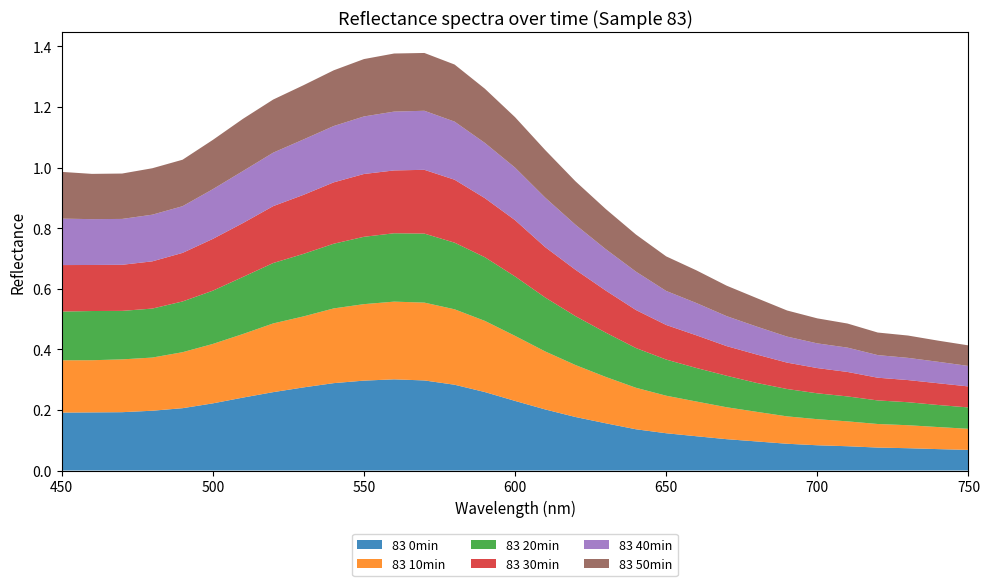

Reading right to left, extract all data points from this chart.

83 0min: 750=0.1	740=0.1	730=0.1	720=0.1	710=0.1	700=0.1	690=0.1	680=0.1	670=0.1	660=0.1	650=0.1	640=0.1	630=0.2	620=0.2	610=0.2	600=0.2	590=0.3	580=0.3	570=0.3	560=0.3	550=0.3	540=0.3	530=0.3	520=0.3	510=0.2	500=0.2	490=0.2	480=0.2	470=0.2	460=0.2	450=0.2
83 10min: 750=0.1	740=0.1	730=0.1	720=0.1	710=0.1	700=0.1	690=0.1	680=0.1	670=0.1	660=0.1	650=0.1	640=0.1	630=0.2	620=0.2	610=0.2	600=0.2	590=0.2	580=0.2	570=0.3	560=0.3	550=0.3	540=0.2	530=0.2	520=0.2	510=0.2	500=0.2	490=0.2	480=0.2	470=0.2	460=0.2	450=0.2
83 20min: 750=0.1	740=0.1	730=0.1	720=0.1	710=0.1	700=0.1	690=0.1	680=0.1	670=0.1	660=0.1	650=0.1	640=0.1	630=0.1	620=0.2	610=0.2	600=0.2	590=0.2	580=0.2	570=0.2	560=0.2	550=0.2	540=0.2	530=0.2	520=0.2	510=0.2	500=0.2	490=0.2	480=0.2	470=0.2	460=0.2	450=0.2
83 30min: 750=0.1	740=0.1	730=0.1	720=0.1	710=0.1	700=0.1	690=0.1	680=0.1	670=0.1	660=0.1	650=0.1	640=0.1	630=0.1	620=0.2	610=0.2	600=0.2	590=0.2	580=0.2	570=0.2	560=0.2	550=0.2	540=0.2	530=0.2	520=0.2	510=0.2	500=0.2	490=0.2	480=0.2	470=0.2	460=0.2	450=0.2
83 40min: 750=0.1	740=0.1	730=0.1	720=0.1	710=0.1	700=0.1	690=0.1	680=0.1	670=0.1	660=0.1	650=0.1	640=0.1	630=0.1	620=0.1	610=0.2	600=0.2	590=0.2	580=0.2	570=0.2	560=0.2	550=0.2	540=0.2	530=0.2	520=0.2	510=0.2	500=0.2	490=0.2	480=0.2	470=0.2	460=0.2	450=0.2
83 50min: 750=0.1	740=0.1	730=0.1	720=0.1	710=0.1	700=0.1	690=0.1	680=0.1	670=0.1	660=0.1	650=0.1	640=0.1	630=0.1	620=0.1	610=0.2	600=0.2	590=0.2	580=0.2	570=0.2	560=0.2	550=0.2	540=0.2	530=0.2	520=0.2	510=0.2	500=0.2	490=0.2	480=0.2	470=0.1	460=0.1	450=0.2